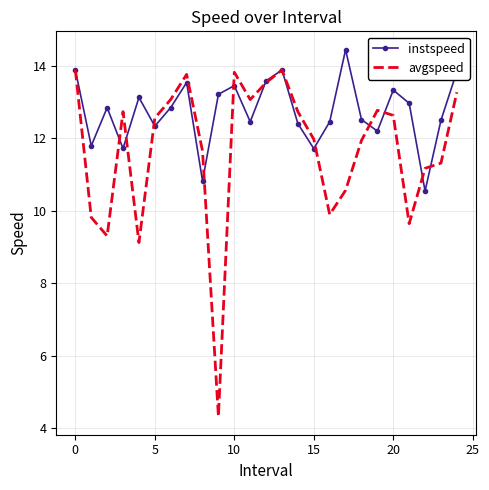

What is the minimum value shown in the chart?

4.3